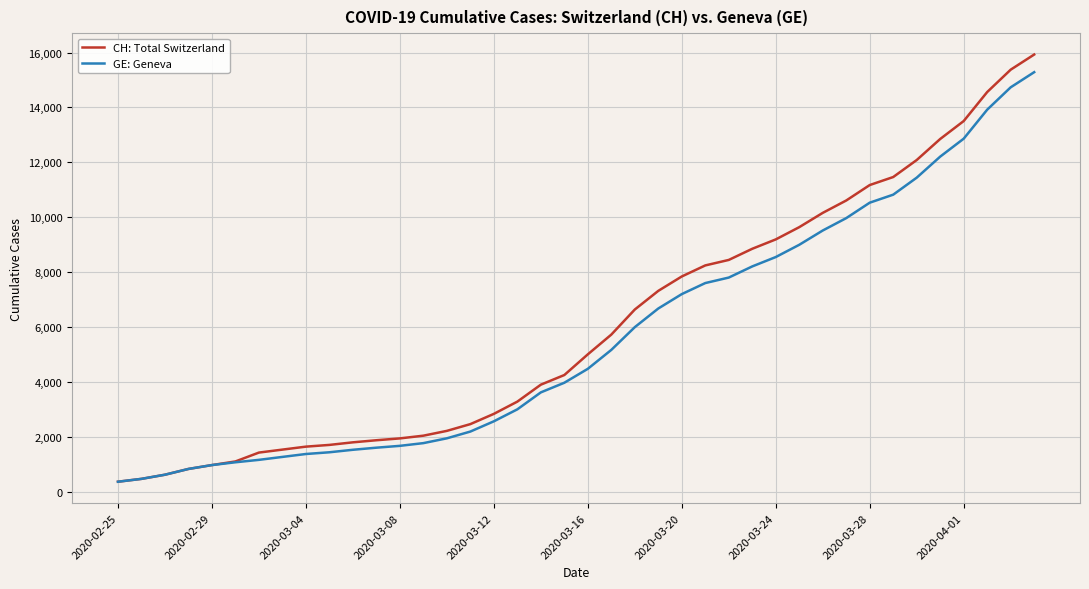

What is the difference between the maximum and minimum values in the GE: Geneva series?

14909